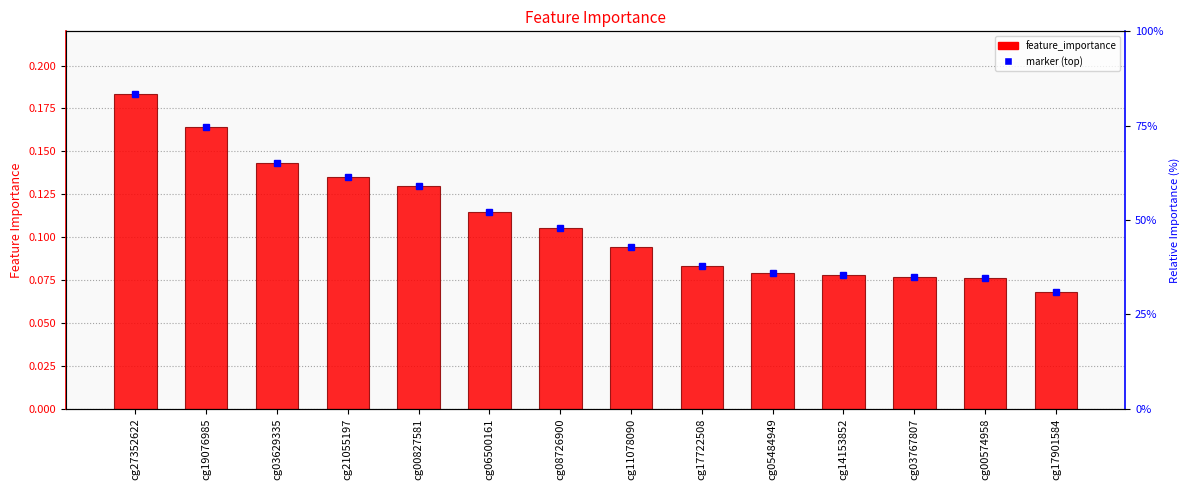

The value at cg11078090 is 0.1. True or false?

False